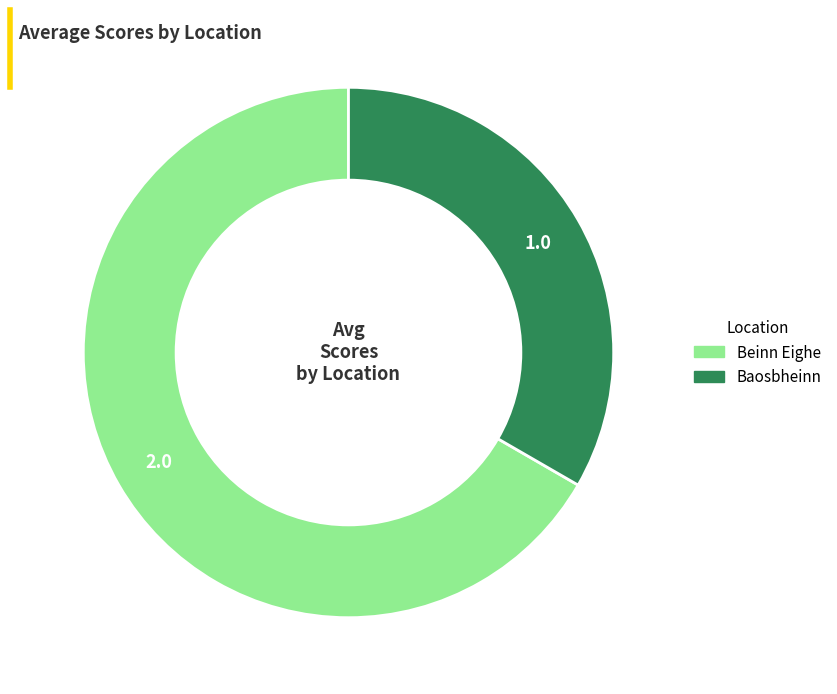

What is the ratio of the value at Beinn Eighe to the value at Baosbheinn?

2.0